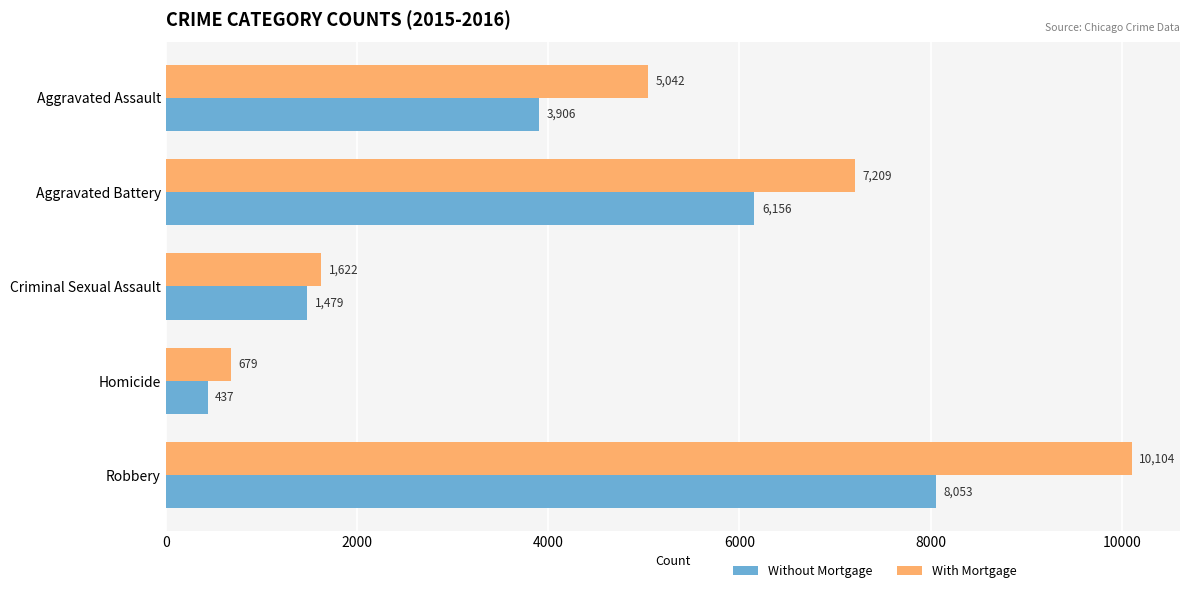

At which label is Without Mortgage closest to 4245?

Aggravated Assault